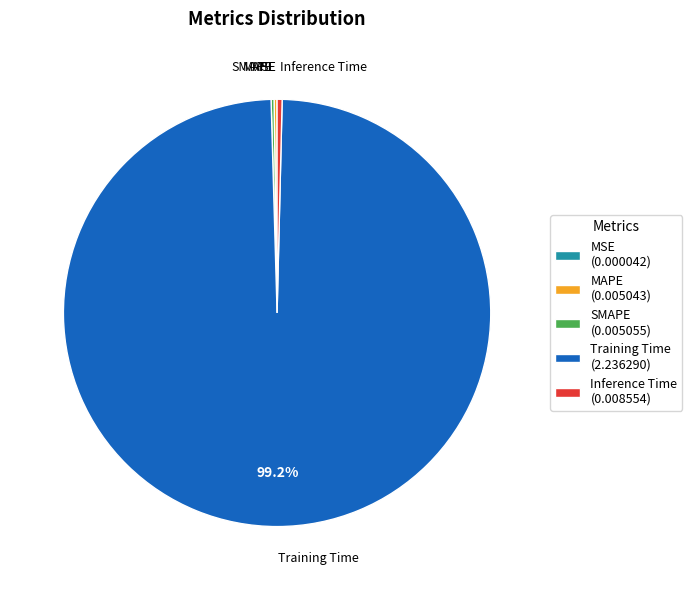

To the nearest percent, what is the average slice percentage?

20%